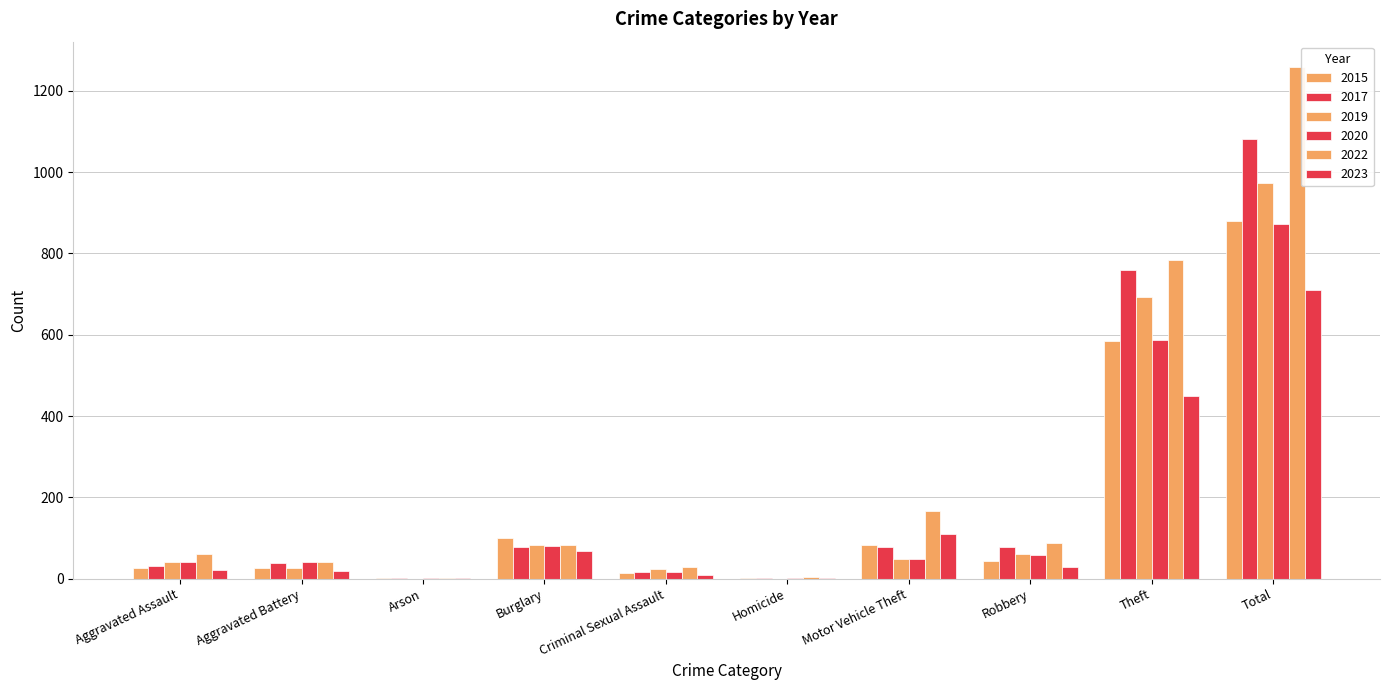

Which series has the widest spread of values?

2022